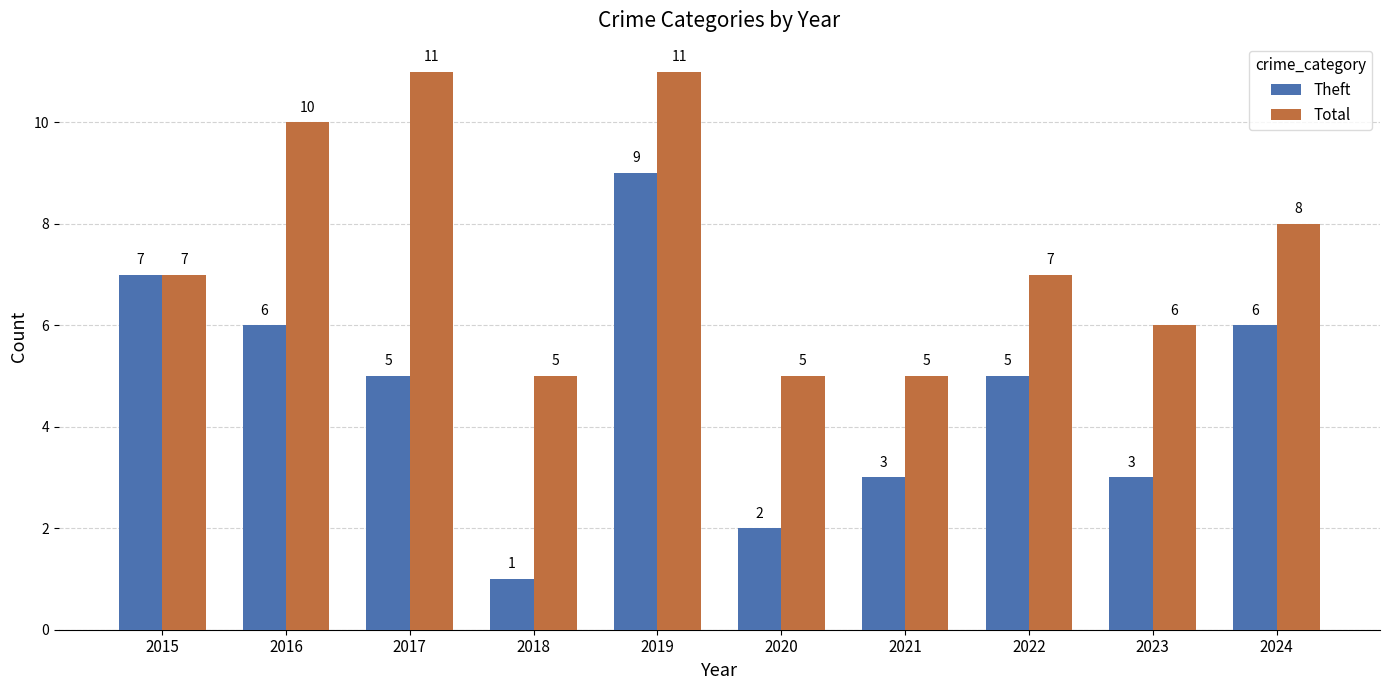

Which series has the largest range (max minus min)?

Theft